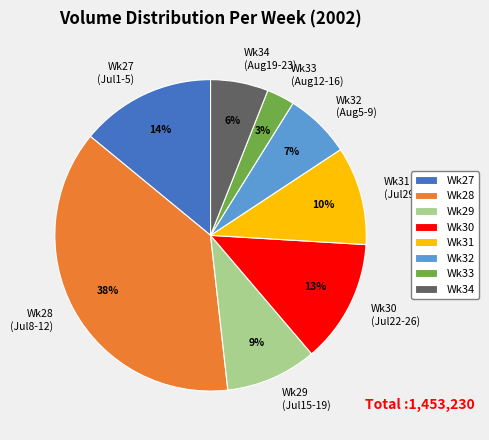

How many segments does this pie chart have?

8